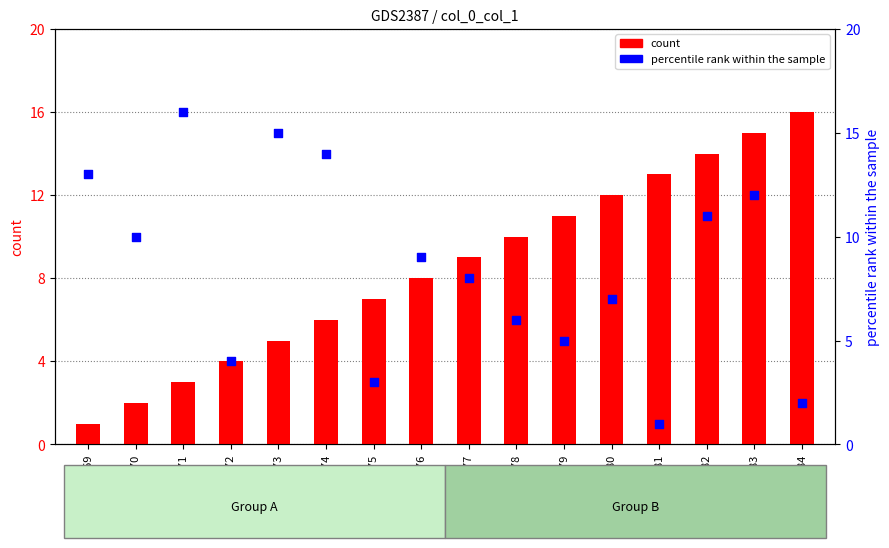

What are all the series names shown in the legend?

count, percentile rank within the sample